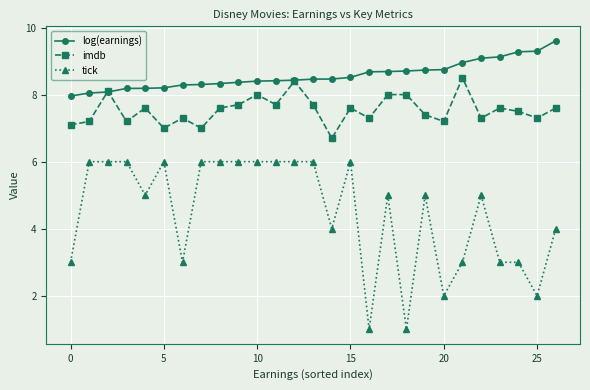

What is the value of the log(earnings) point at the 20th from the left?

8.7